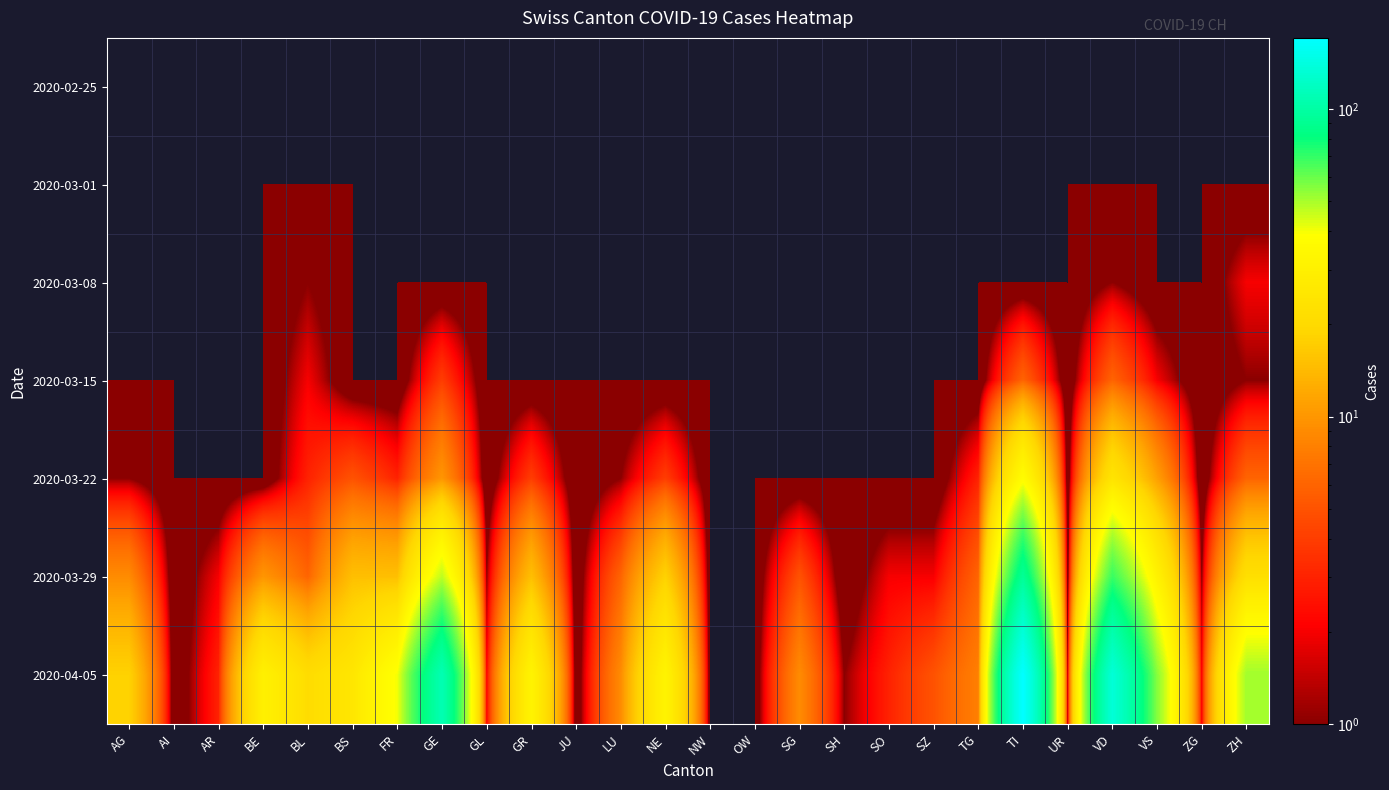

Which has a higher value, UR or SG?

UR